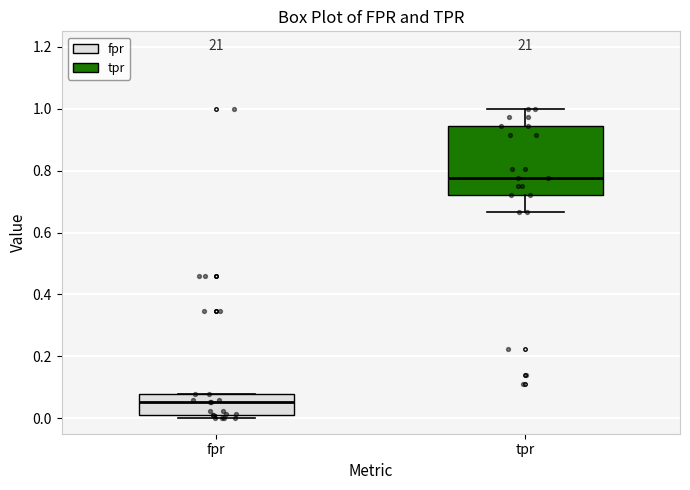

Which box's median line is the lowest?

fpr